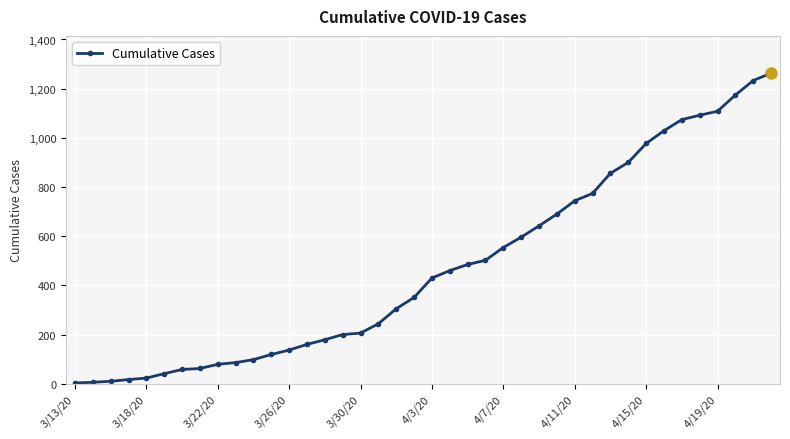

What is the sum of all values?

18967